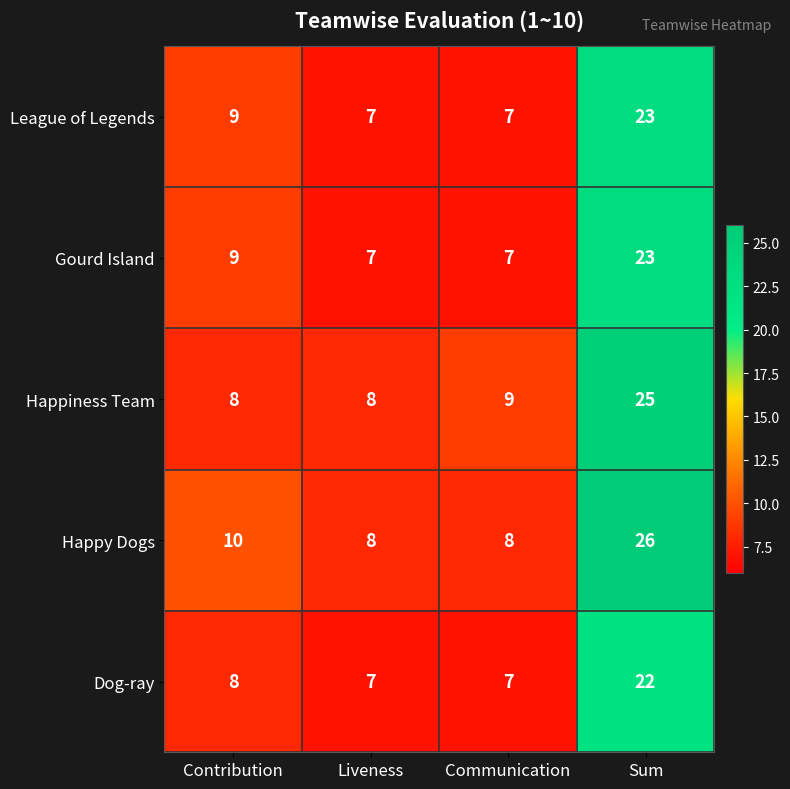

What is the difference between the maximum and second lowest values in the Gourd Island series?

16